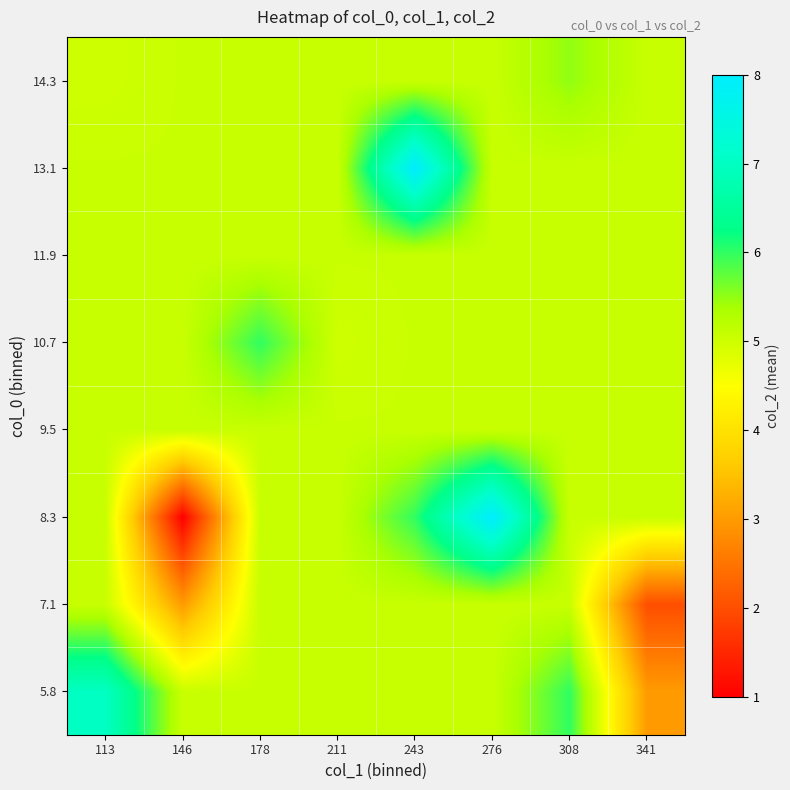

Reading left to right, extract all data points from this chart.

5.8: 113=7.0	146=5.1	178=5.1	211=5.1	243=5.1	276=5.1	308=6.0	341=3.0
7.1: 113=5.1	146=3.0	178=5.1	211=5.1	243=5.1	276=5.1	308=5.1	341=2.0
8.3: 113=5.1	146=1.0	178=5.1	211=5.1	243=6.0	276=8.0	308=5.1	341=5.1
9.5: 113=5.1	146=5.1	178=5.1	211=5.1	243=5.1	276=5.1	308=5.1	341=5.1
10.7: 113=5.1	146=5.1	178=6.0	211=5.0	243=5.1	276=5.1	308=5.1	341=5.1
11.9: 113=5.1	146=5.1	178=5.1	211=5.1	243=5.1	276=5.1	308=5.1	341=5.1
13.1: 113=5.1	146=5.1	178=5.1	211=5.1	243=8.0	276=5.1	308=5.1	341=5.1
14.3: 113=5.0	146=5.1	178=5.1	211=5.1	243=5.1	276=5.1	308=5.5	341=5.1